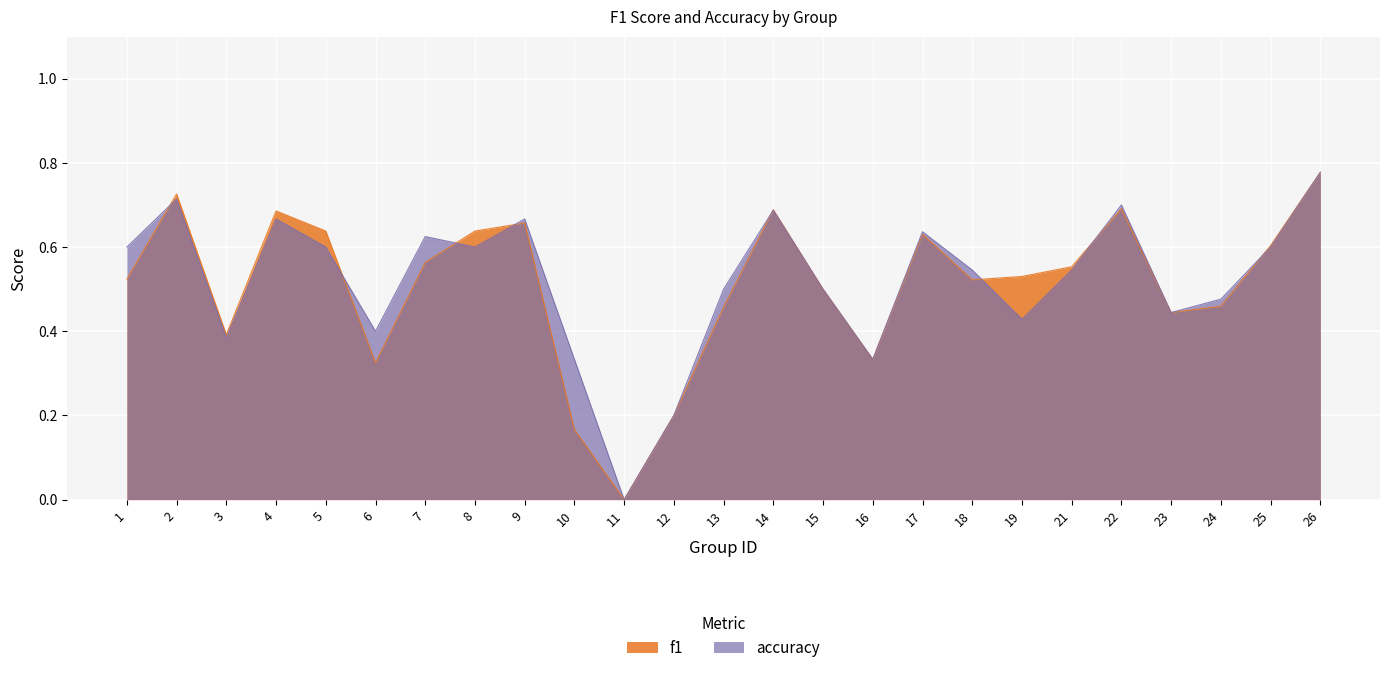

What is the difference between the highest and lowest values at 10?

0.2